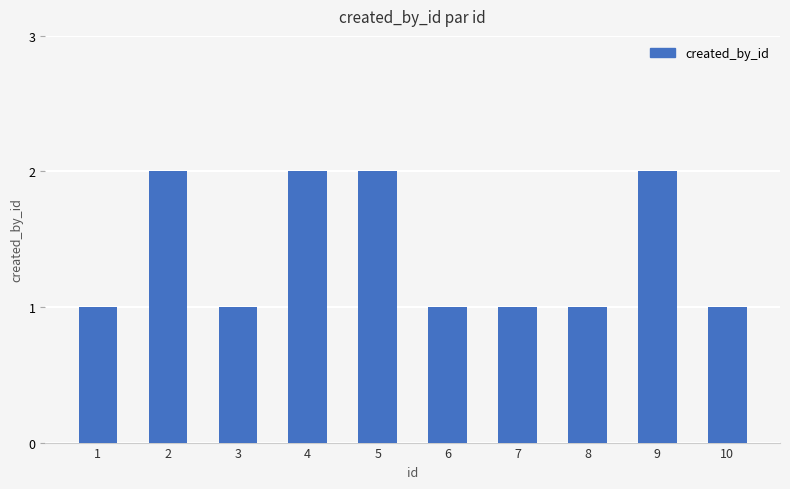

The chart shows a value of 1 at 2. True or false?

False